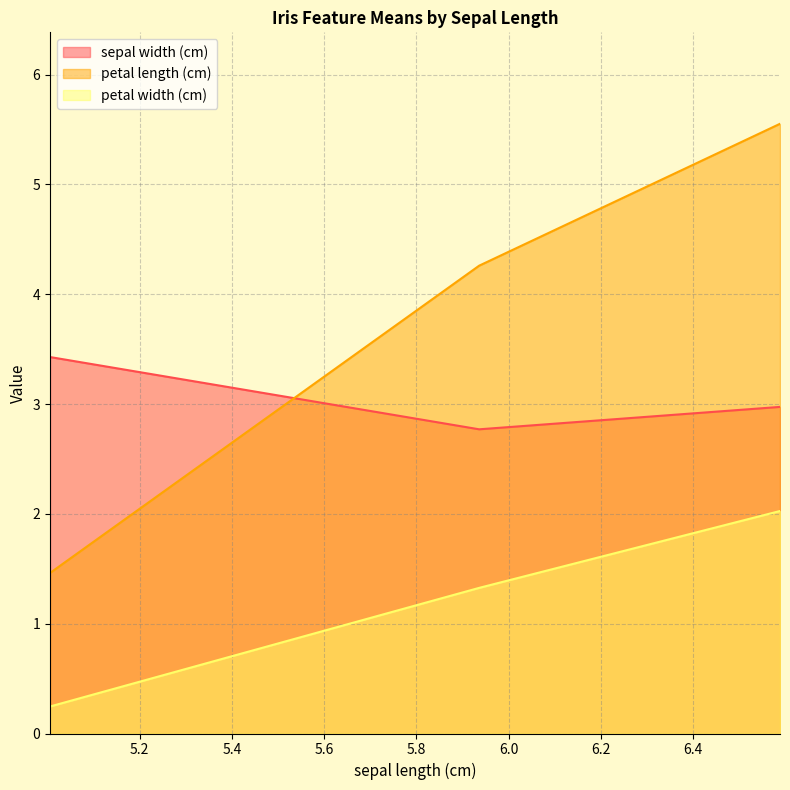

Reading left to right, transcribe all the data shown in this chart.

sepal width (cm): 3.4	2.8	3.0
petal length (cm): 1.5	4.3	5.6
petal width (cm): 0.2	1.3	2.0